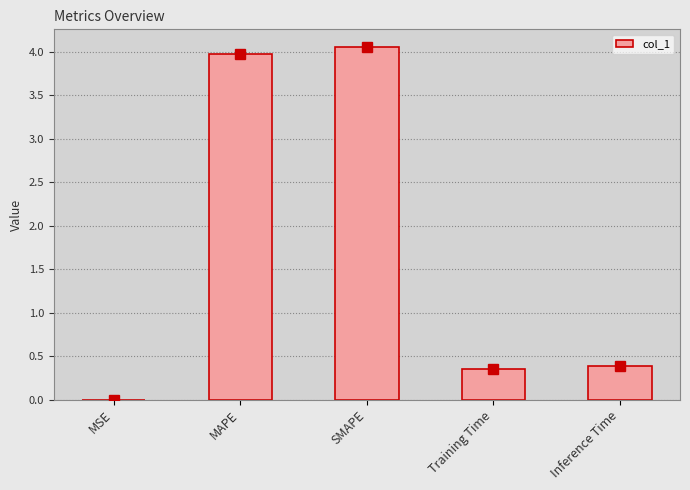

What is the sum of all values?

8.8